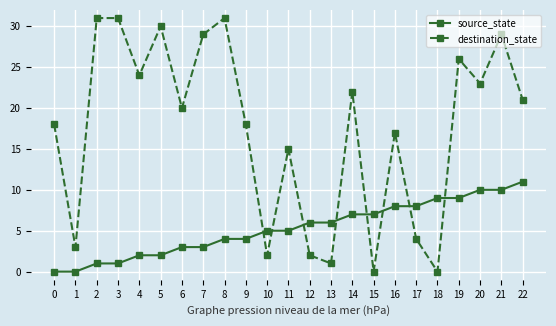

What is the total value across all series at 5?

32